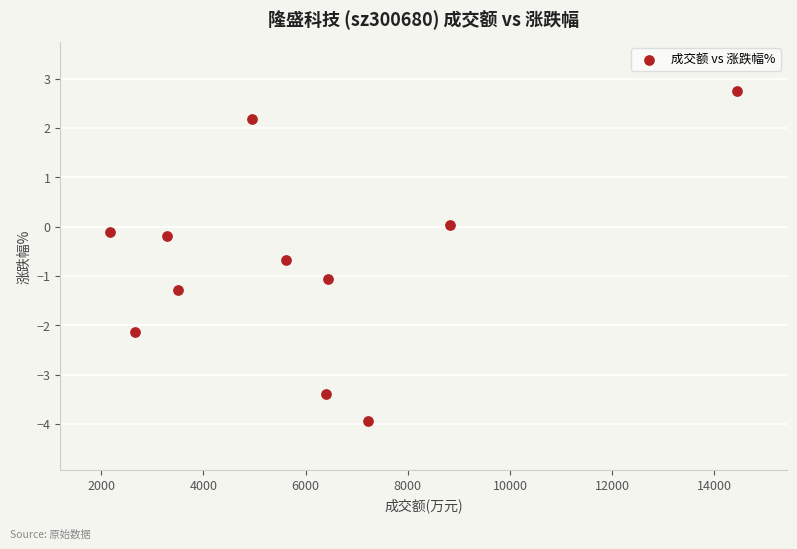

What is the average X value?

5956.4